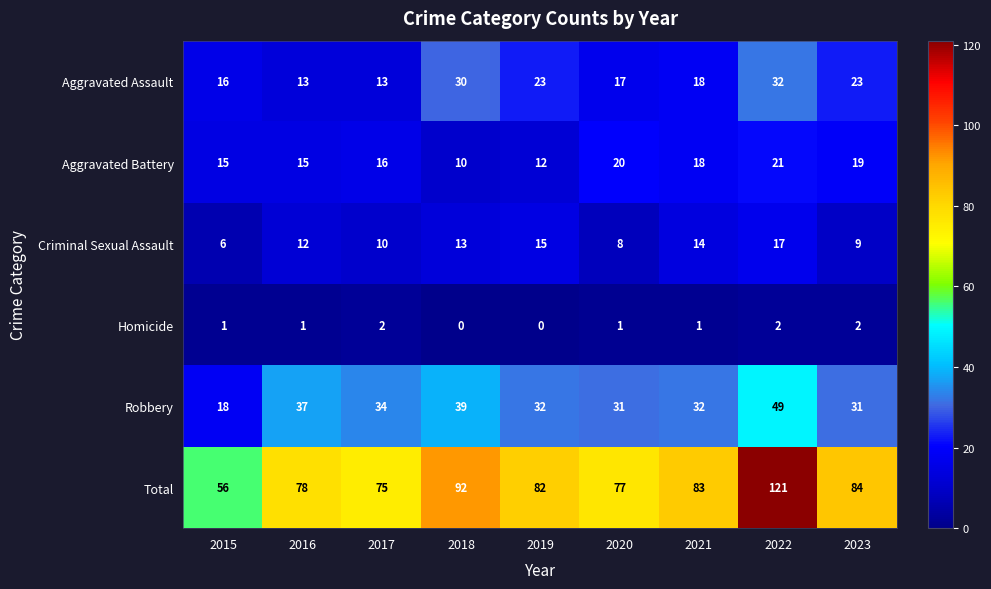

What is the spread (max minus min) of values at 2018?

92